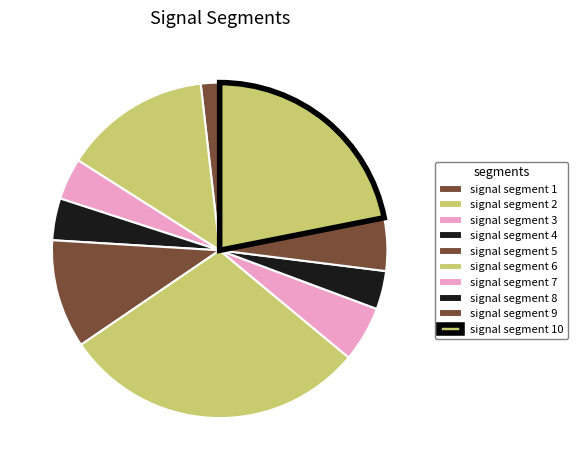

To the nearest percent, what portion does signal segment 1 represent?

2%